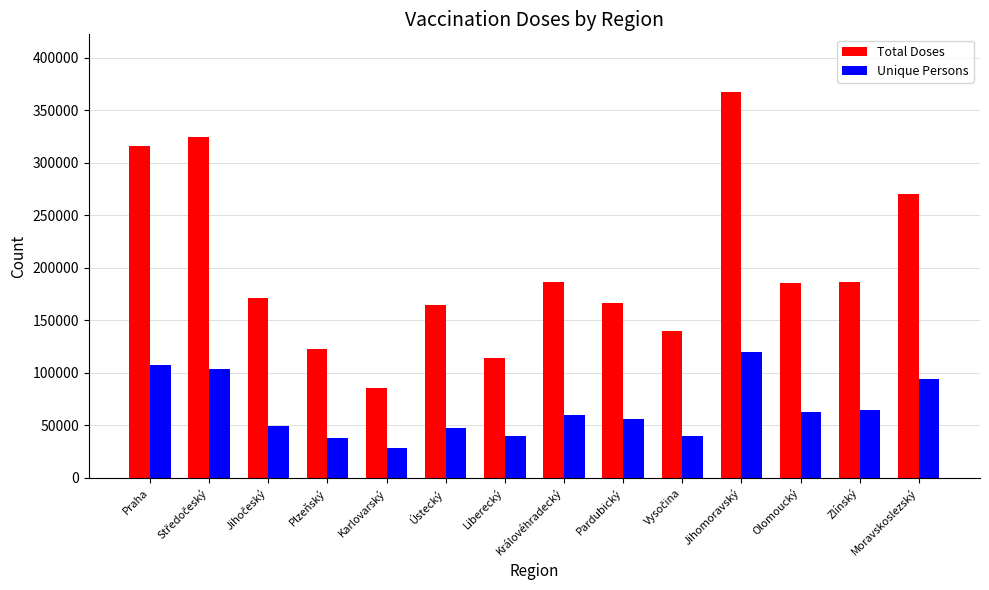

Which category has the lowest value in the Total Doses series?

Karlovarský